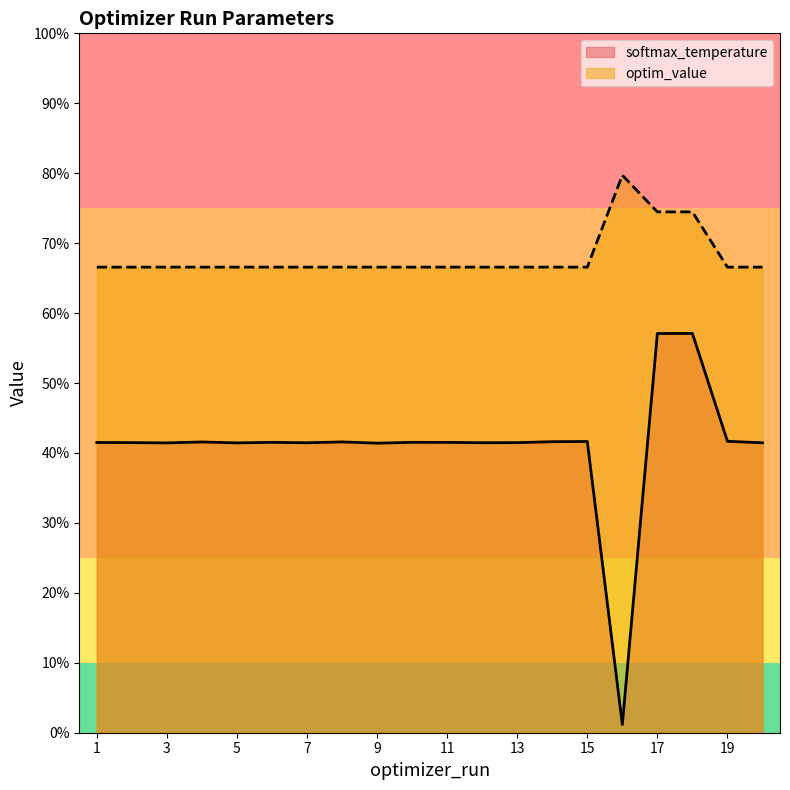

What is the difference between the highest and lowest values at 15?

24.9